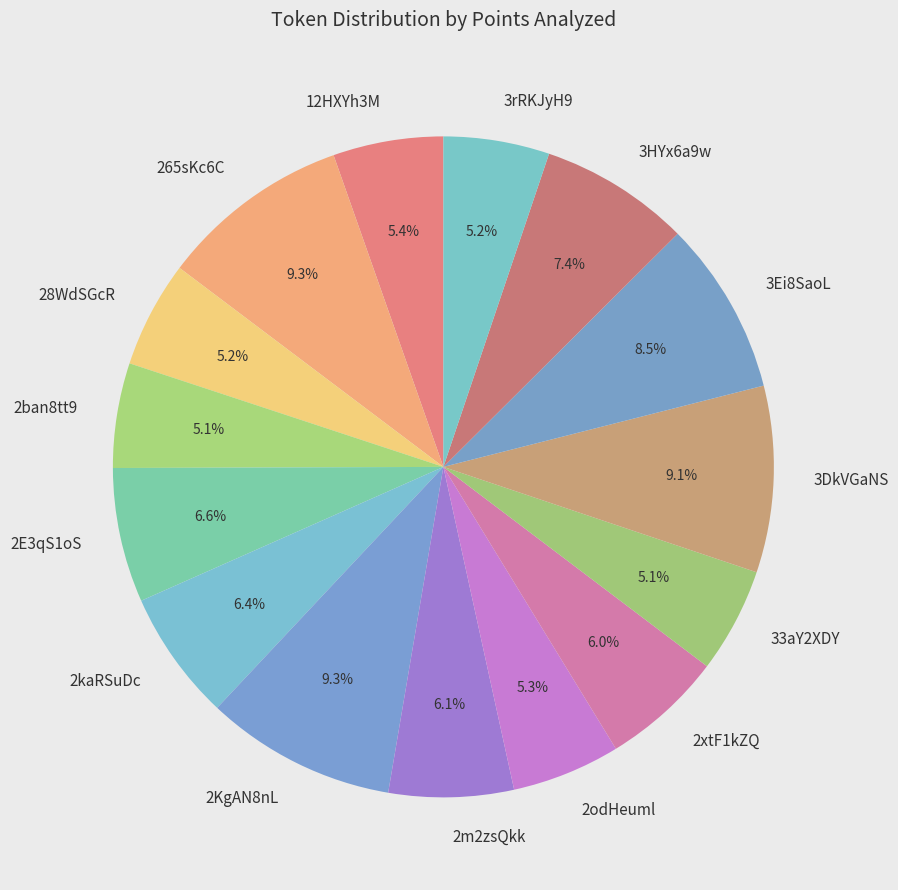

Is there any slice that represents more than half of the pie?

No